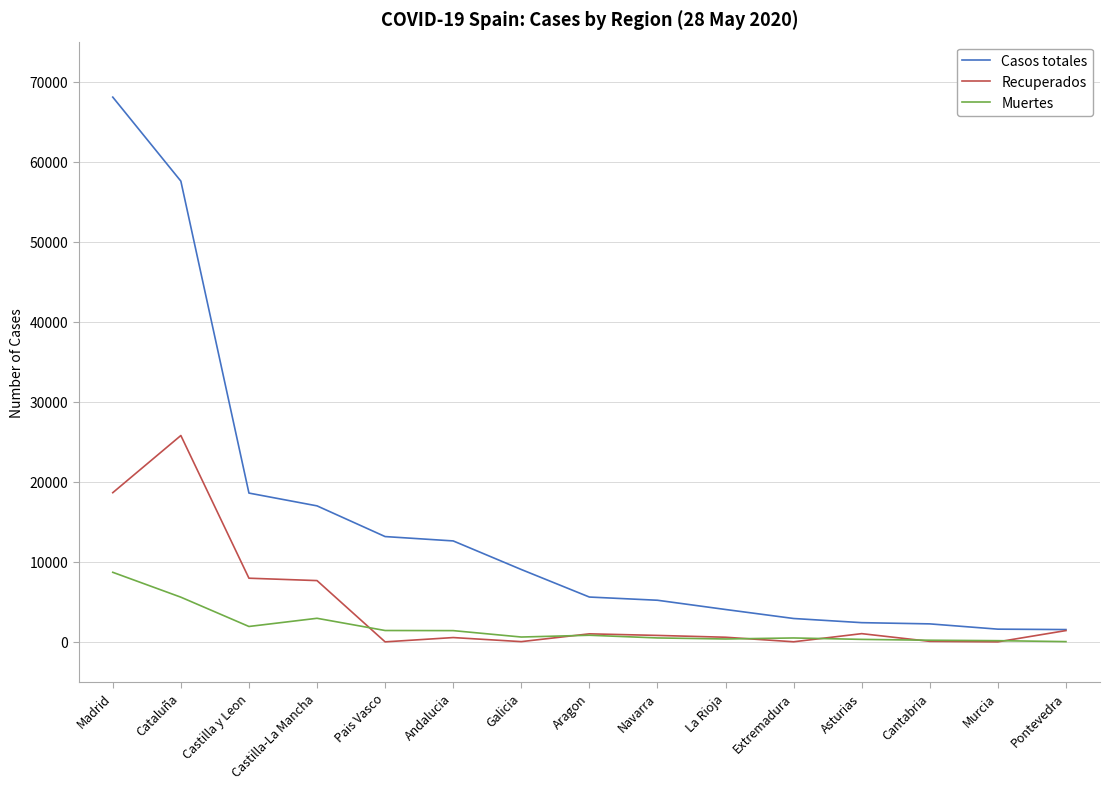

What is the maximum value shown in the chart?

68066